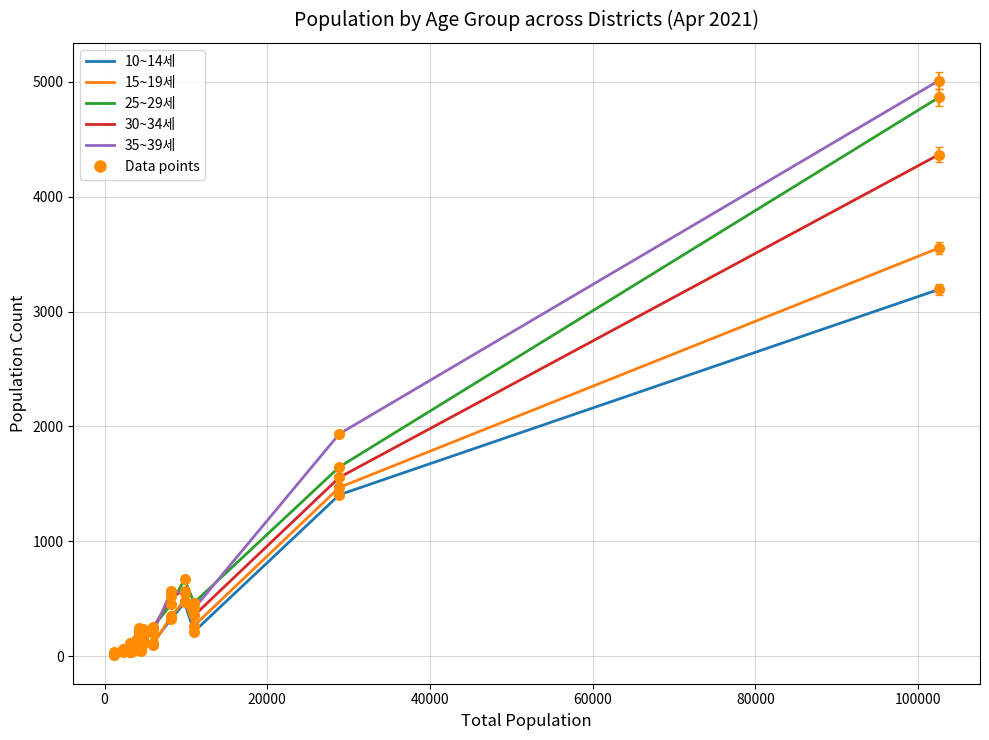

What is the average value of the 10~14세 series?

376